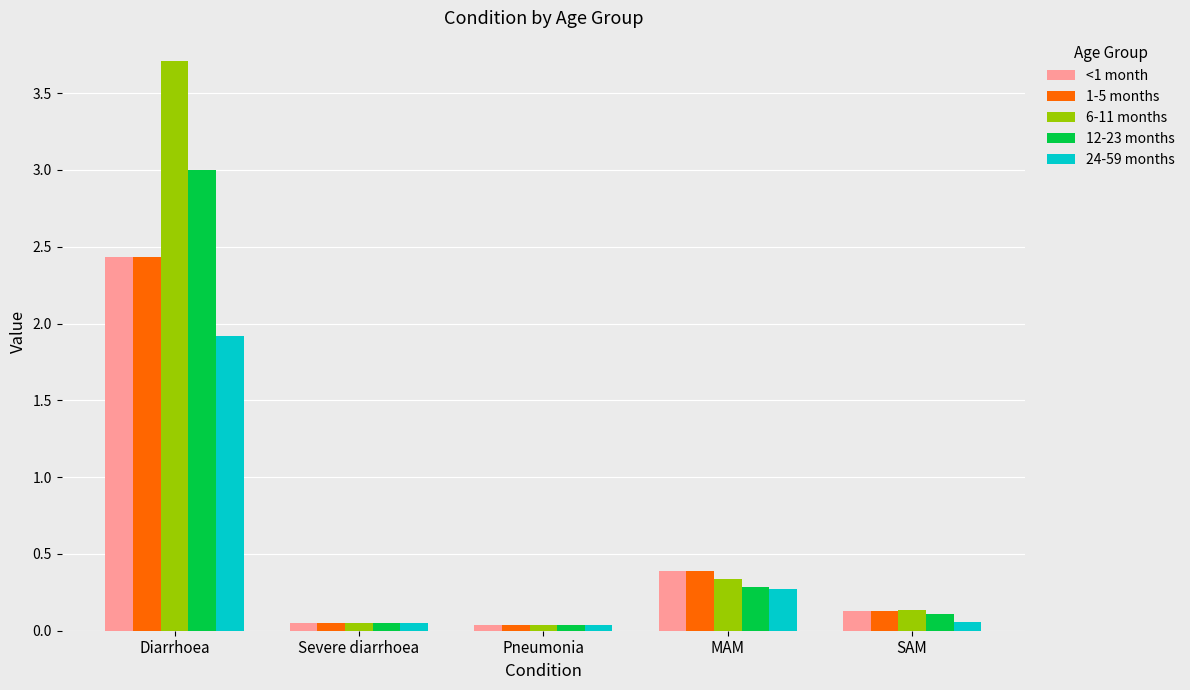

What is the sum of all 24-59 months values?

2.3